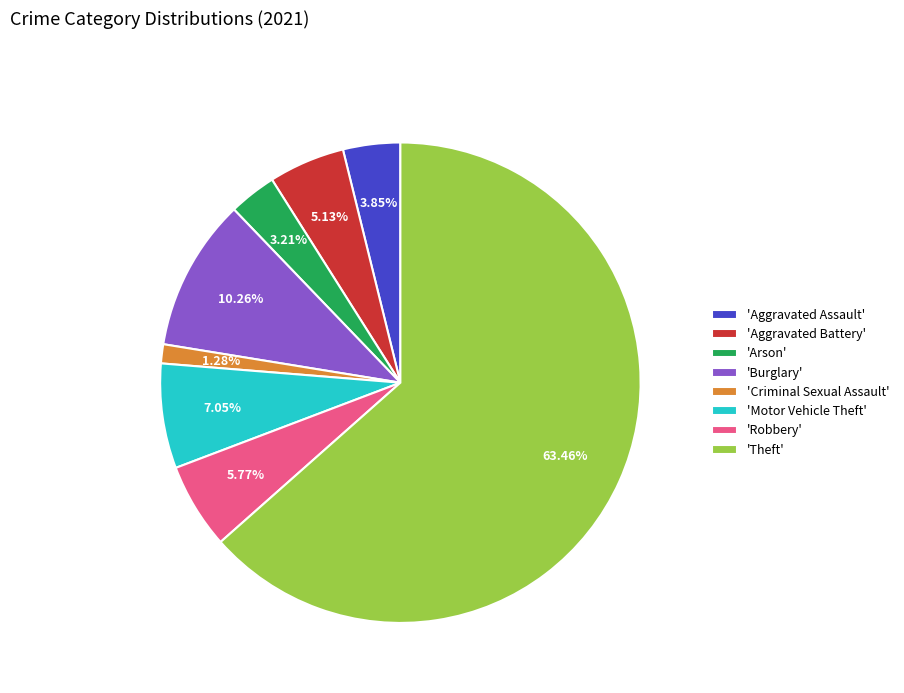

To the nearest percent, what is the average slice percentage?

12%